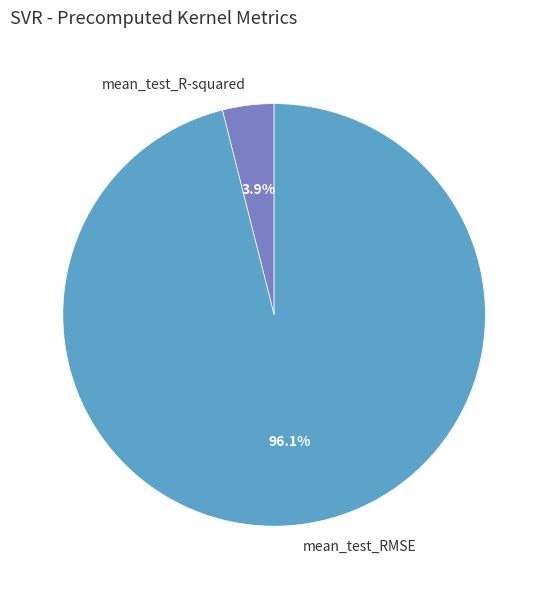

Is there a majority slice in this chart?

Yes